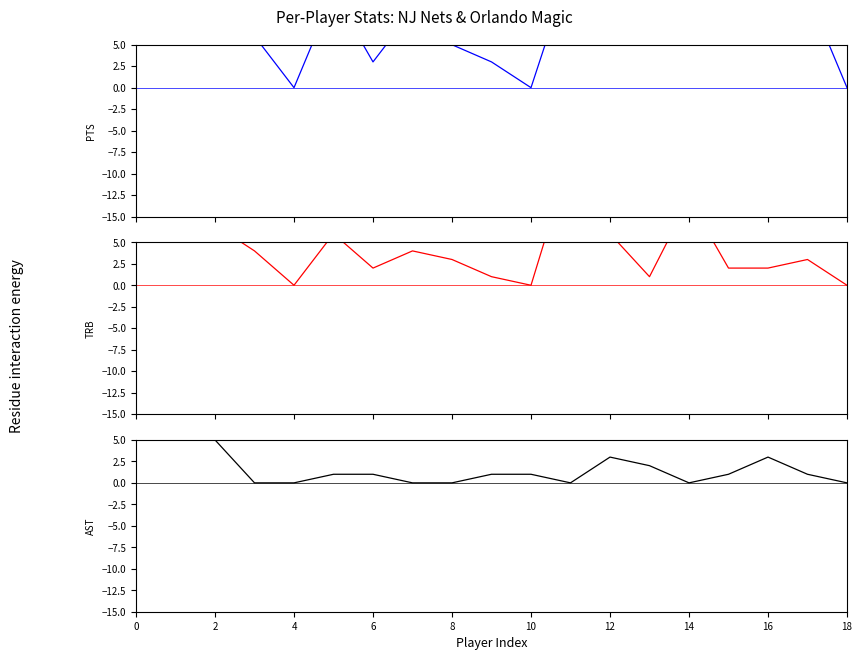

Where do PTS and TRB first cross each other?

11 and 12